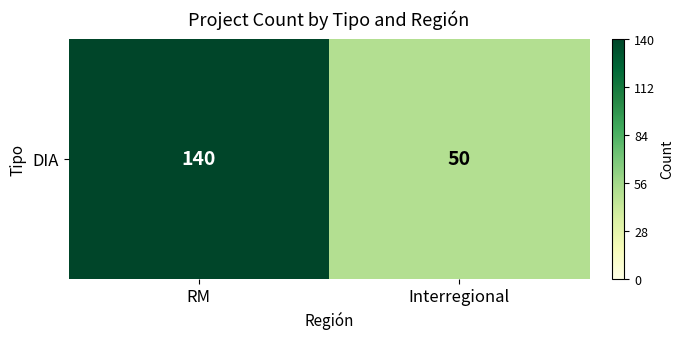

List the labels in order of value, largest first.

RM, Interregional